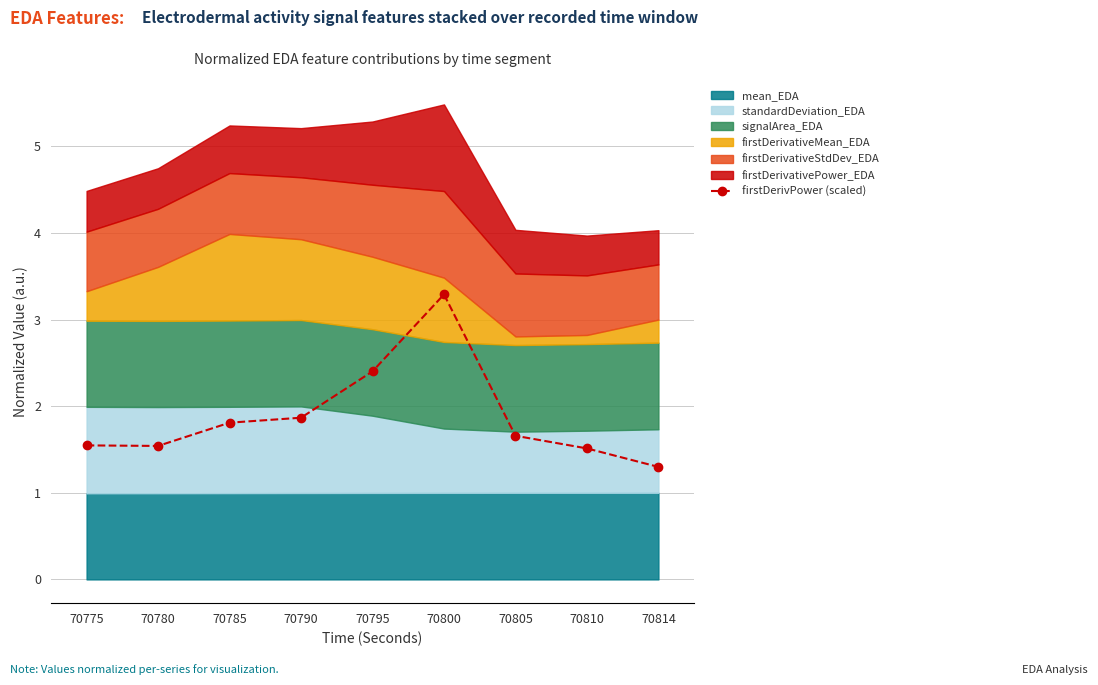

How many categories are shown in the chart?

9